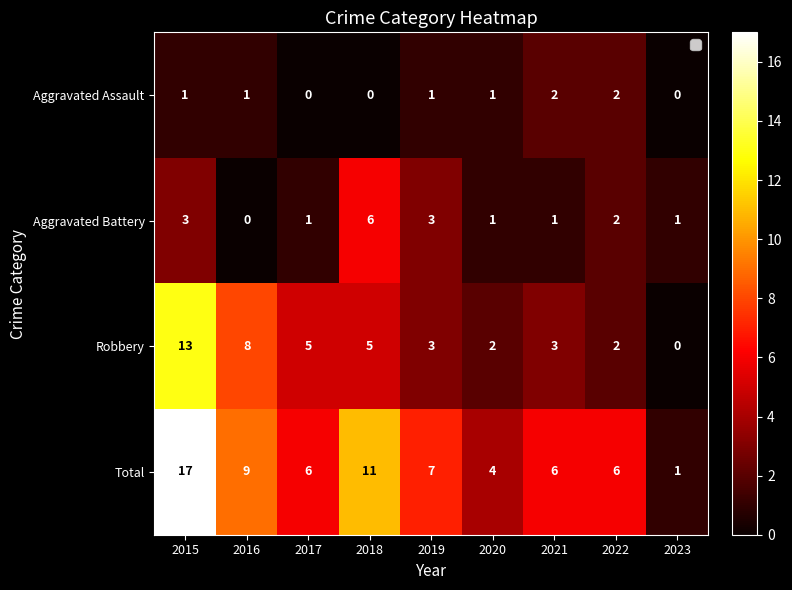

At which category is the sum across all series the highest?

2015